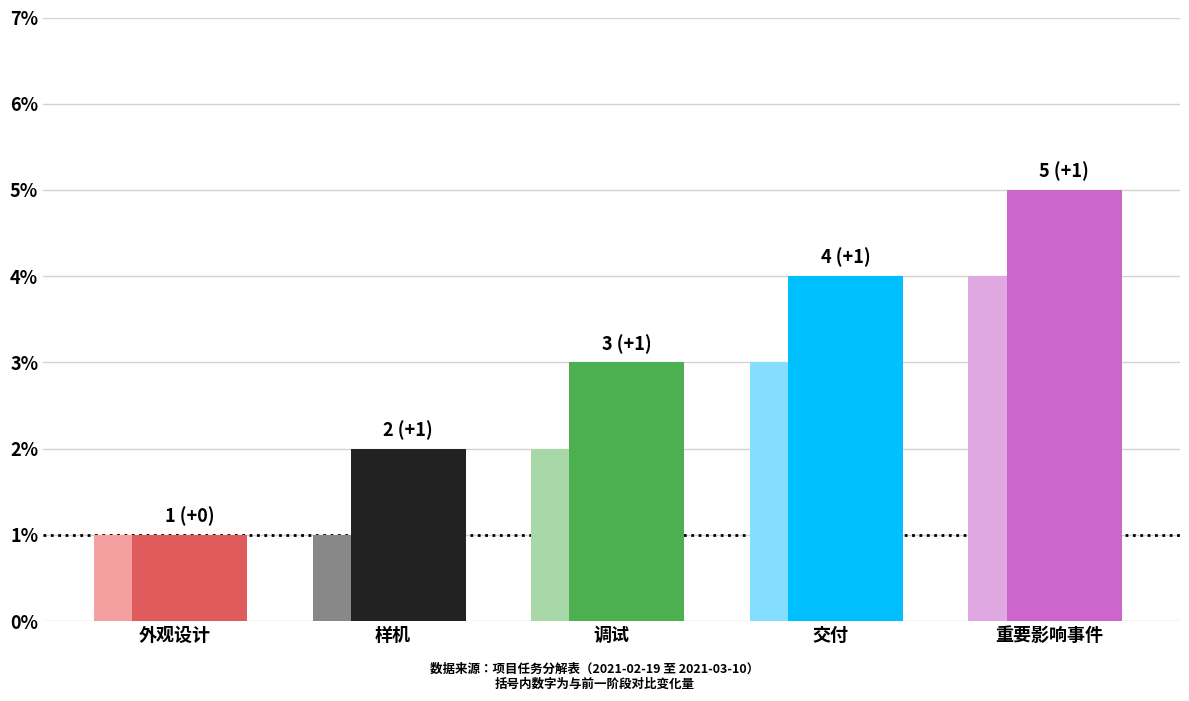

List the labels in order of value, smallest first.

外观设计, 样机, 调试, 交付, 重要影响事件